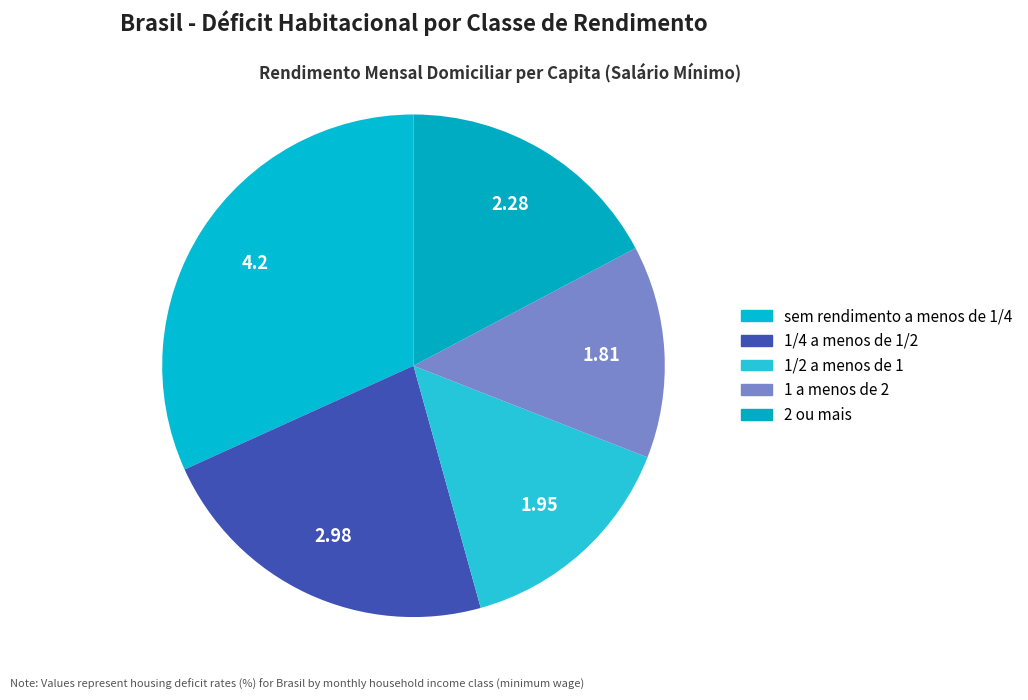

Rank the categories by value from highest to lowest.

sem rendimento a menos de 1/4, 1/4 a menos de 1/2, 2 ou mais, 1/2 a menos de 1, 1 a menos de 2